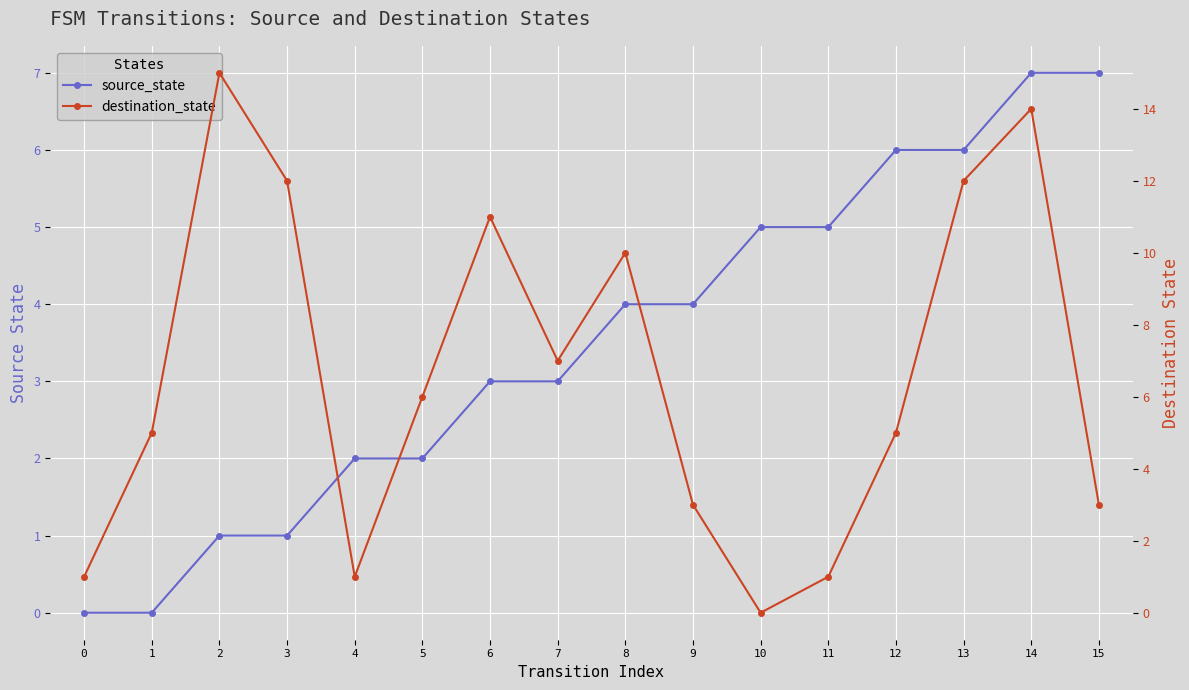

Which category has the highest value in the destination_state series?

2